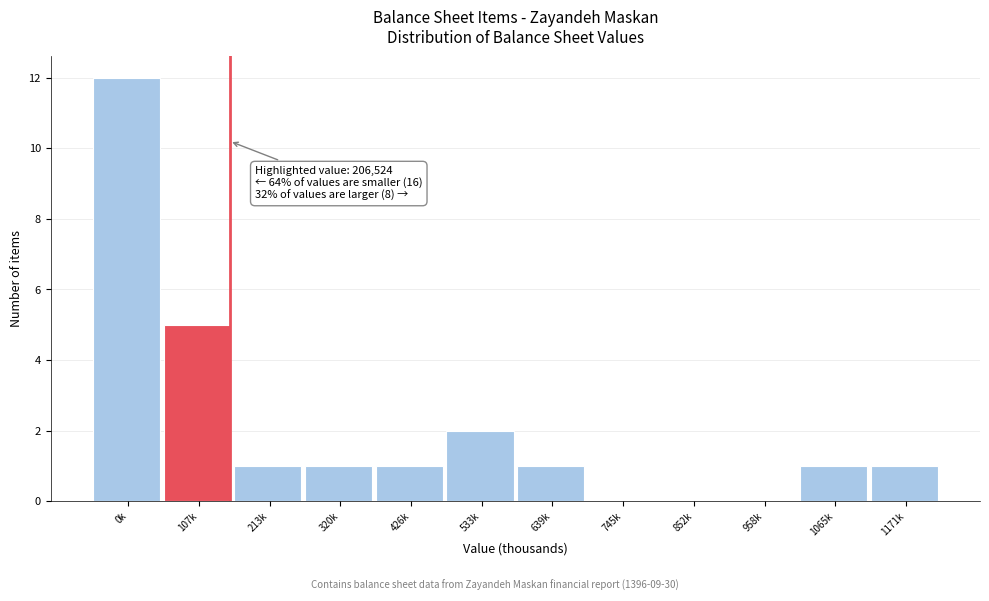

Reading left to right, list all the values displayed in this chart.

0k=12	107k=5	213k=1	320k=1	426k=1	533k=2	639k=1	745k=0	852k=0	958k=0	1065k=1	1171k=1